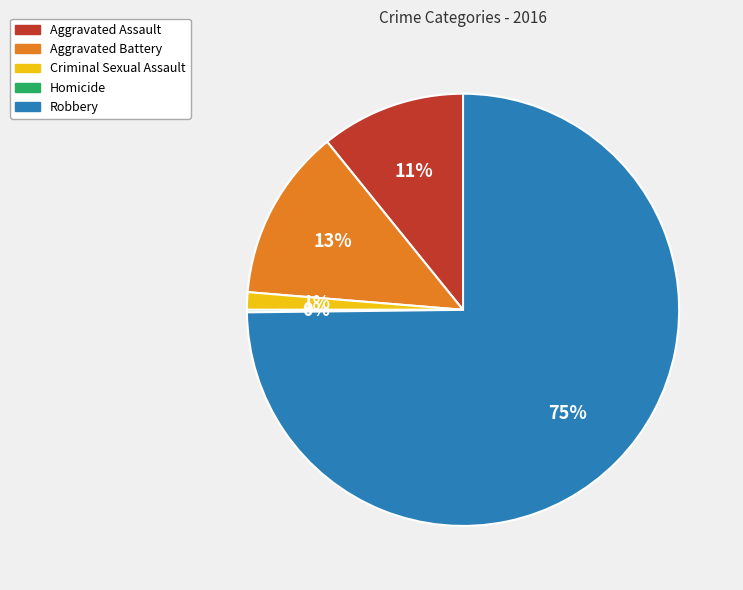

Do Aggravated Assault and Robbery together represent more than half of the pie?

Yes